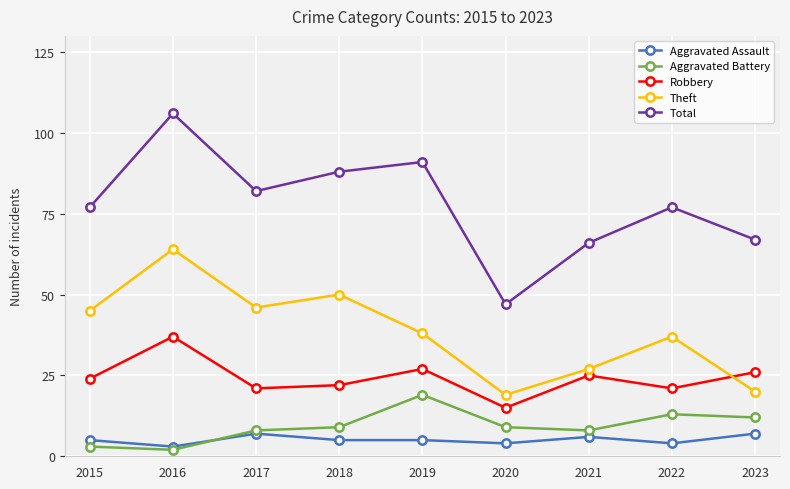

Reading left to right, extract all data points from this chart.

Aggravated Assault: 5	3	7	5	5	4	6	4	7
Aggravated Battery: 3	2	8	9	19	9	8	13	12
Robbery: 24	37	21	22	27	15	25	21	26
Theft: 45	64	46	50	38	19	27	37	20
Total: 77	106	82	88	91	47	66	77	67